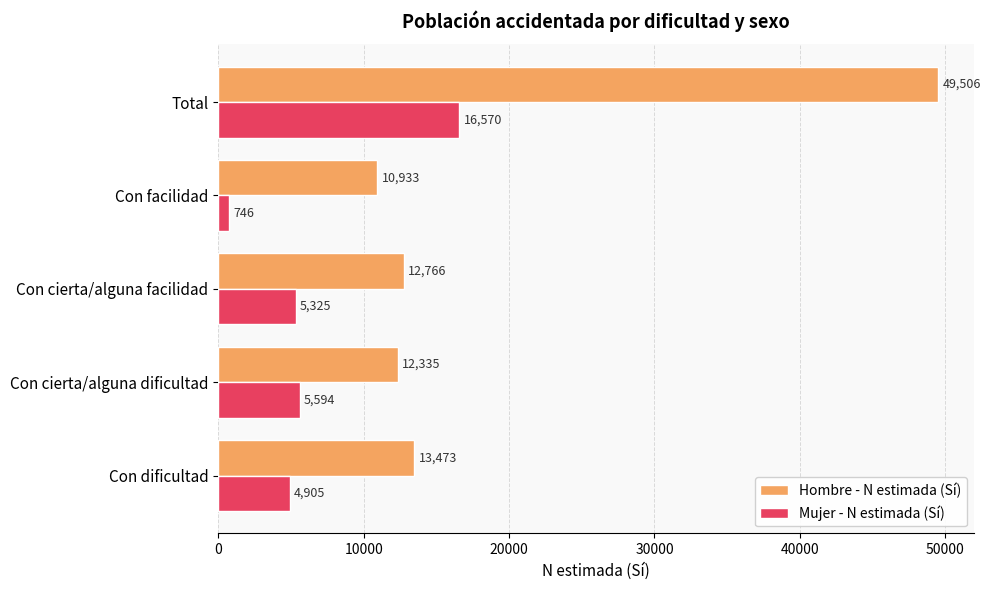

How many values in the Hombre - N estimada (Sí) series are below 12766?

2